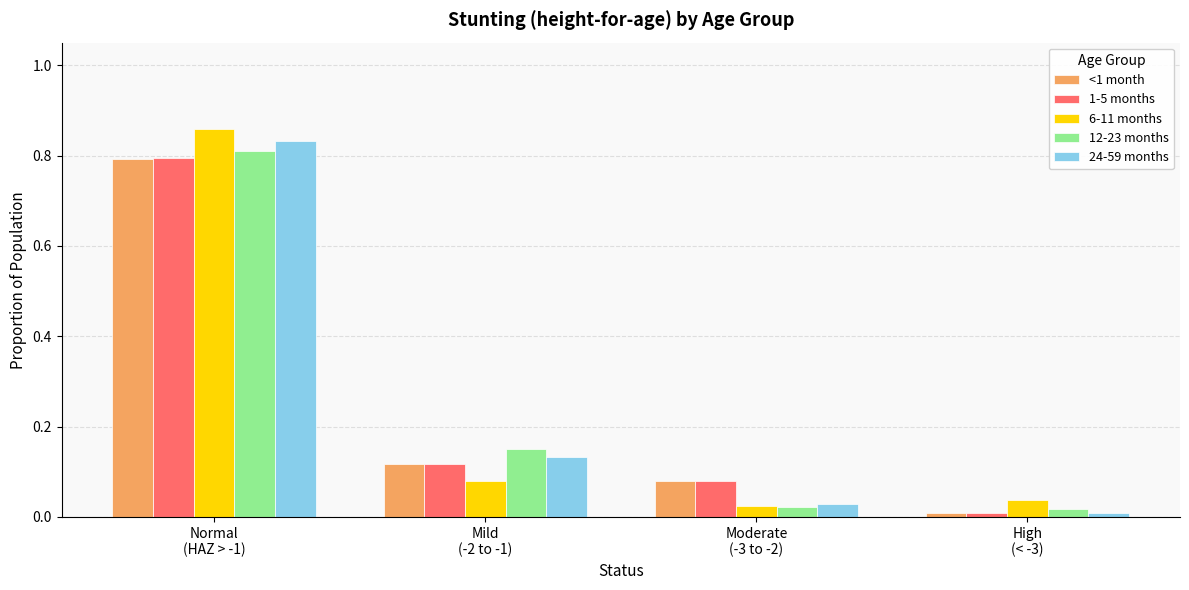

What is the label of the 1st bar from the left?

Normal
(HAZ > -1)